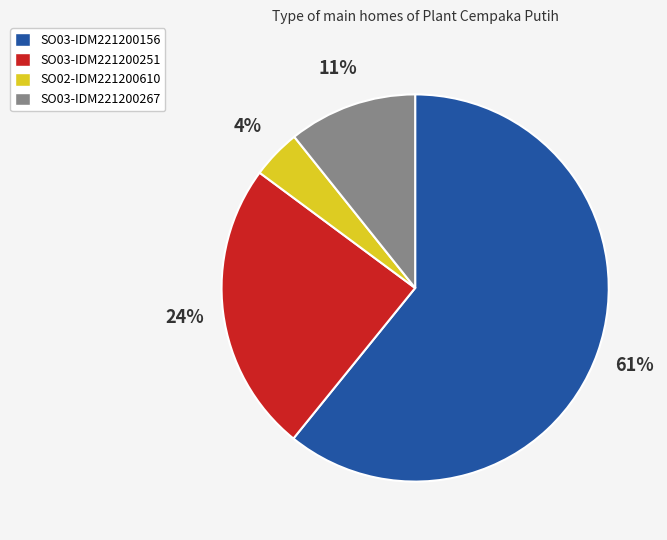

Which category has the biggest portion of the pie?

SO03-IDM221200156